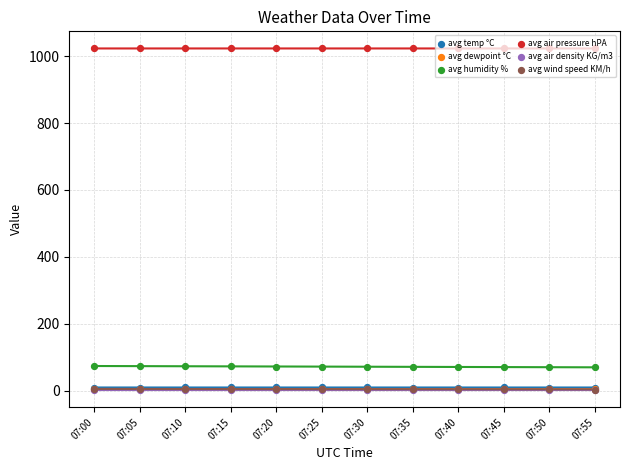

Which series reaches the maximum Y coordinate?

avg air pressure hPA